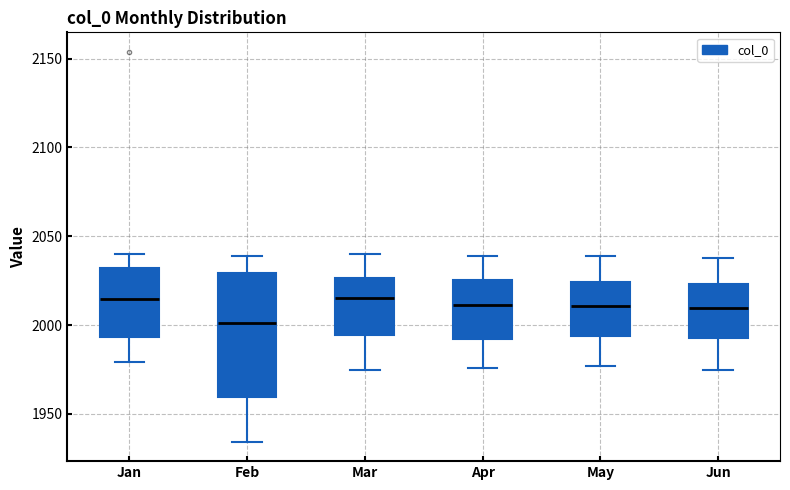

Reading left to right, read every box against the y-axis: the position of its median line, the range the box covers, and the ends of its whiskers. The values are not printed on the chart, so give them approximately, as read against the axis.

Jan: median 2015, box 1995 to 2030, whiskers 1980 to 2040
Feb: median 2000, box 1960 to 2030, whiskers 1935 to 2040
Mar: median 2015, box 1995 to 2025, whiskers 1975 to 2040
Apr: median 2010, box 1990 to 2025, whiskers 1975 to 2040
May: median 2010, box 1995 to 2025, whiskers 1975 to 2040
Jun: median 2010, box 1995 to 2025, whiskers 1975 to 2040